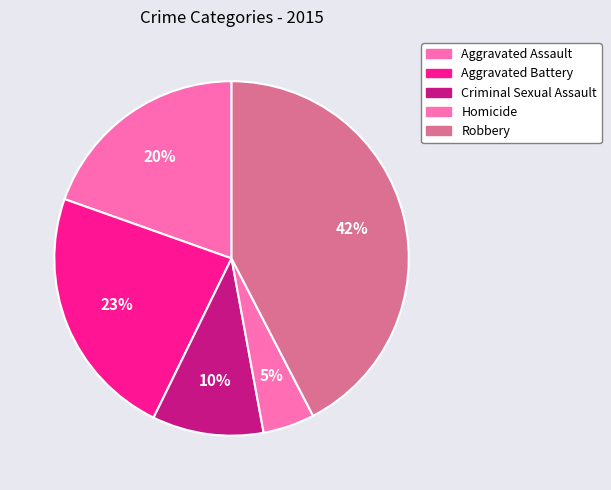

How many segments does this pie chart have?

5